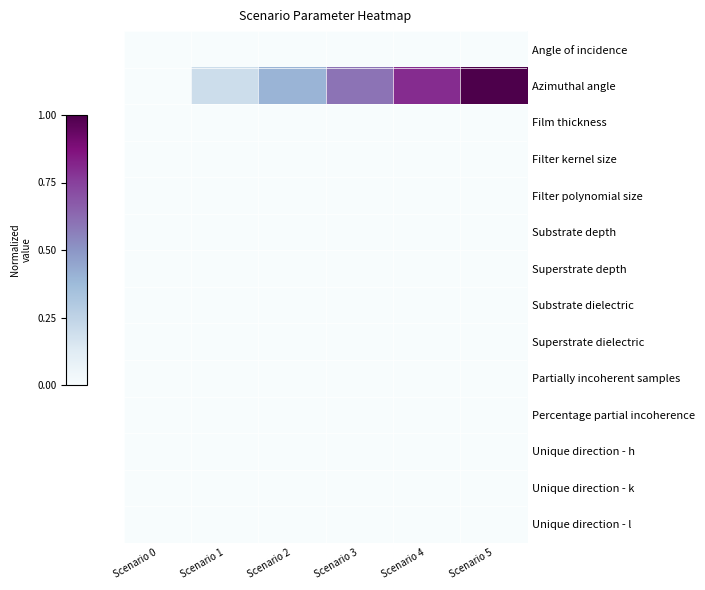

Reading left to right, what are all the values shown in this chart?

Angle of incidence: Scenario 0=0.0	Scenario 1=0.0	Scenario 2=0.0	Scenario 3=0.0	Scenario 4=0.0	Scenario 5=0.0
Azimuthal angle: Scenario 0=0.0	Scenario 1=0.2	Scenario 2=0.4	Scenario 3=0.6	Scenario 4=0.8	Scenario 5=1.0
Film thickness: Scenario 0=0.0	Scenario 1=0.0	Scenario 2=0.0	Scenario 3=0.0	Scenario 4=0.0	Scenario 5=0.0
Filter kernel size: Scenario 0=0.0	Scenario 1=0.0	Scenario 2=0.0	Scenario 3=0.0	Scenario 4=0.0	Scenario 5=0.0
Filter polynomial size: Scenario 0=0.0	Scenario 1=0.0	Scenario 2=0.0	Scenario 3=0.0	Scenario 4=0.0	Scenario 5=0.0
Substrate depth: Scenario 0=0.0	Scenario 1=0.0	Scenario 2=0.0	Scenario 3=0.0	Scenario 4=0.0	Scenario 5=0.0
Superstrate depth: Scenario 0=0.0	Scenario 1=0.0	Scenario 2=0.0	Scenario 3=0.0	Scenario 4=0.0	Scenario 5=0.0
Substrate dielectric: Scenario 0=0.0	Scenario 1=0.0	Scenario 2=0.0	Scenario 3=0.0	Scenario 4=0.0	Scenario 5=0.0
Superstrate dielectric: Scenario 0=0.0	Scenario 1=0.0	Scenario 2=0.0	Scenario 3=0.0	Scenario 4=0.0	Scenario 5=0.0
Partially incoherent samples: Scenario 0=0.0	Scenario 1=0.0	Scenario 2=0.0	Scenario 3=0.0	Scenario 4=0.0	Scenario 5=0.0
Percentage partial incoherence: Scenario 0=0.0	Scenario 1=0.0	Scenario 2=0.0	Scenario 3=0.0	Scenario 4=0.0	Scenario 5=0.0
Unique direction - h: Scenario 0=0.0	Scenario 1=0.0	Scenario 2=0.0	Scenario 3=0.0	Scenario 4=0.0	Scenario 5=0.0
Unique direction - k: Scenario 0=0.0	Scenario 1=0.0	Scenario 2=0.0	Scenario 3=0.0	Scenario 4=0.0	Scenario 5=0.0
Unique direction - l: Scenario 0=0.0	Scenario 1=0.0	Scenario 2=0.0	Scenario 3=0.0	Scenario 4=0.0	Scenario 5=0.0